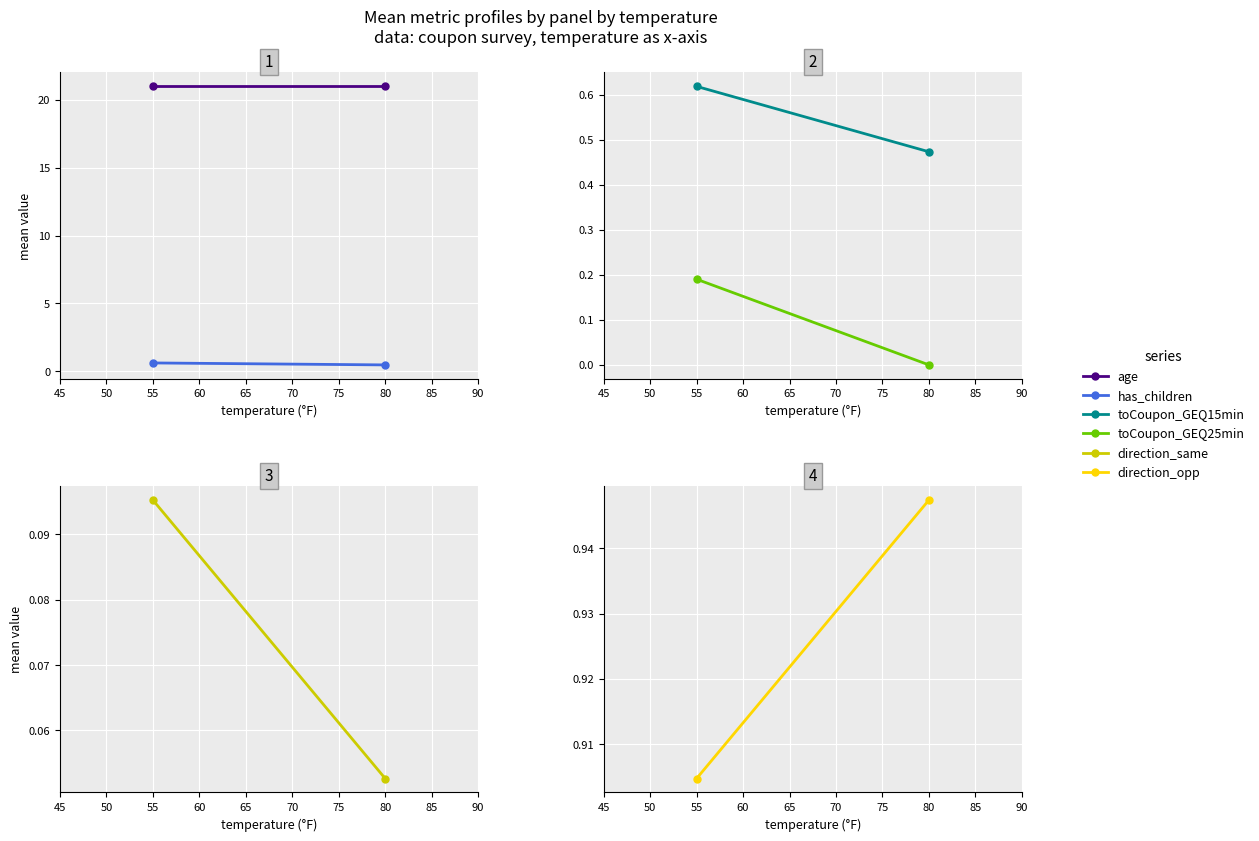

What are all the series names shown in the legend?

age, has_children, toCoupon_GEQ15min, toCoupon_GEQ25min, direction_same, direction_opp